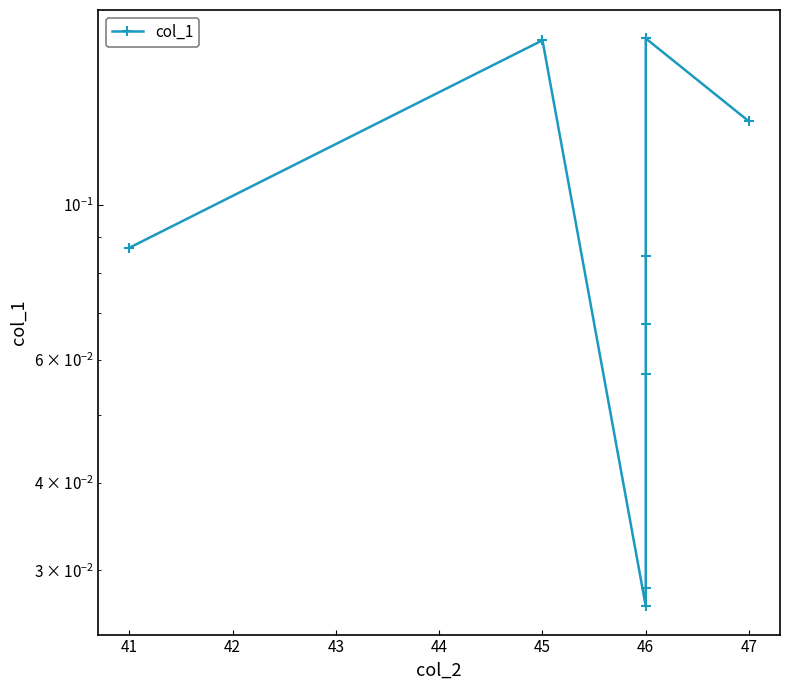

What is the value of the 6th point from the left?

0.1